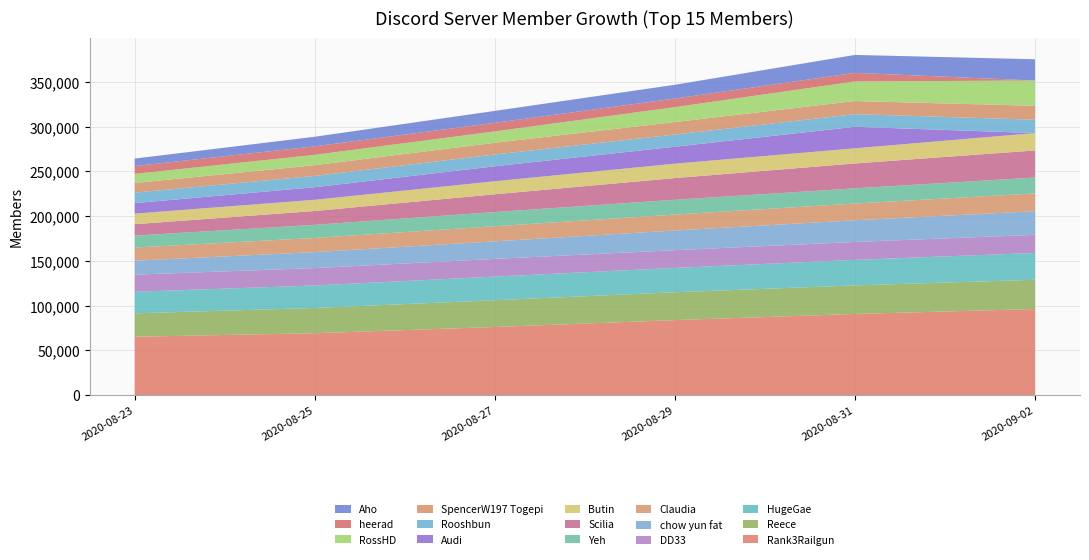

Reading left to right, list all the values displayed in this chart.

2020-08-23: 65266	26155	24105	19179	15559	14706	13336	12780	11804	11743	11743	10756	10208	8718	8373
2020-08-25: 69198	28208	25158	19428	17876	15836	14672	15462	12540	14037	12622	12000	11591	9509	10715
2020-08-27: 76167	29925	26417	19777	19639	16874	15868	19877	14545	16761	13154	13128	12681	9619	13321
2020-08-29: 83871	31122	27215	19831	21989	17802	16554	24253	16114	18957	13617	13943	16669	9619	15401
2020-08-31: 90713	31950	28512	20065	24237	18699	17013	27817	16930	24051	14128	14659	21889	9619	20037
2020-09-02: 96249	32710	29989	20253	26432	19861	17755	30287	19419	0	14892	15589	28285	0	23753